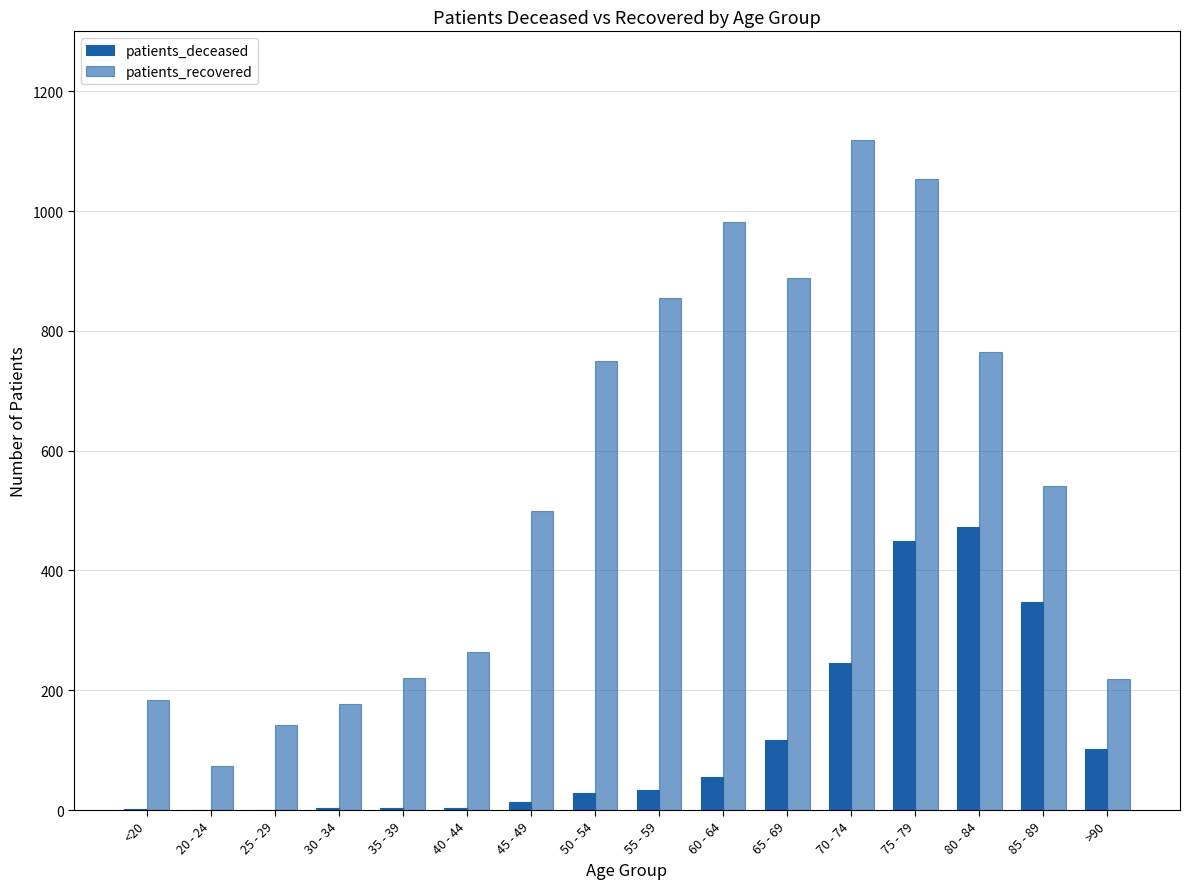

Is it true that patients_recovered equals 590 at 60 - 64?

False